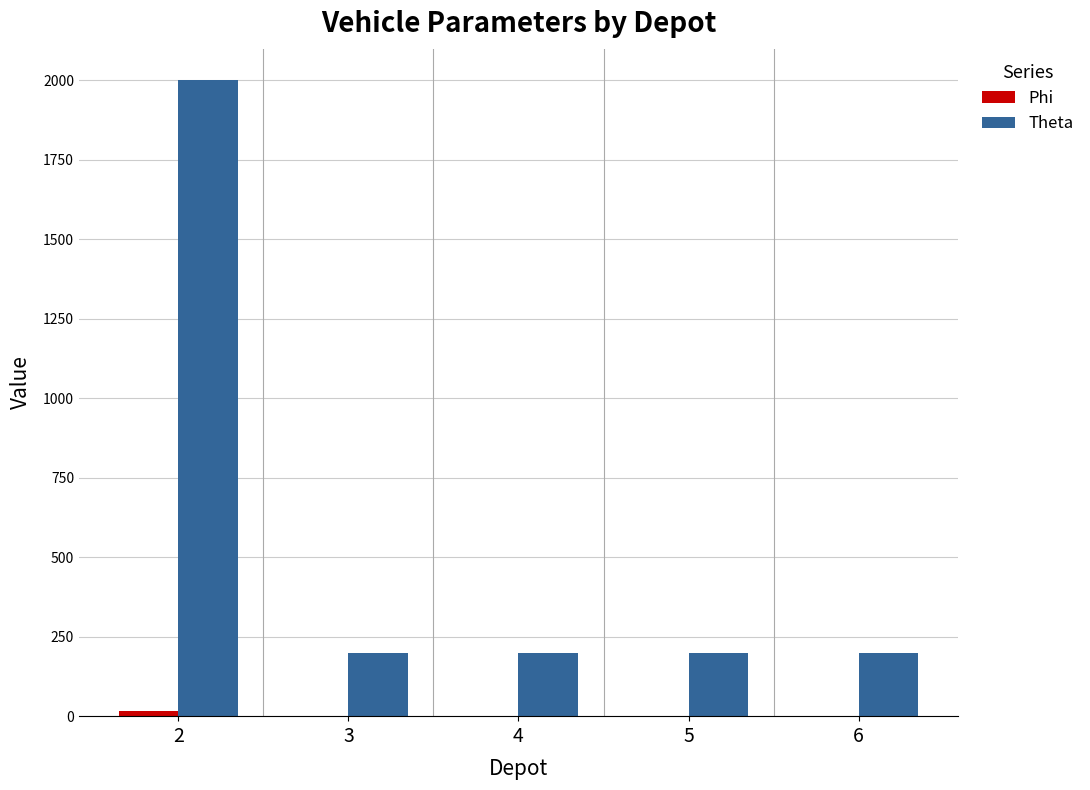

What is the maximum value shown in the chart?

2000